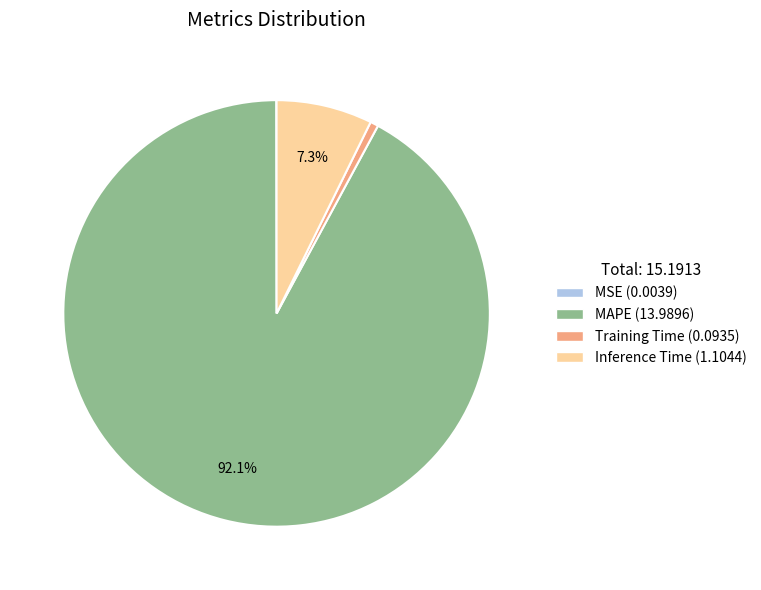

What percentage is the Inference Time slice, to the nearest percent?

7%